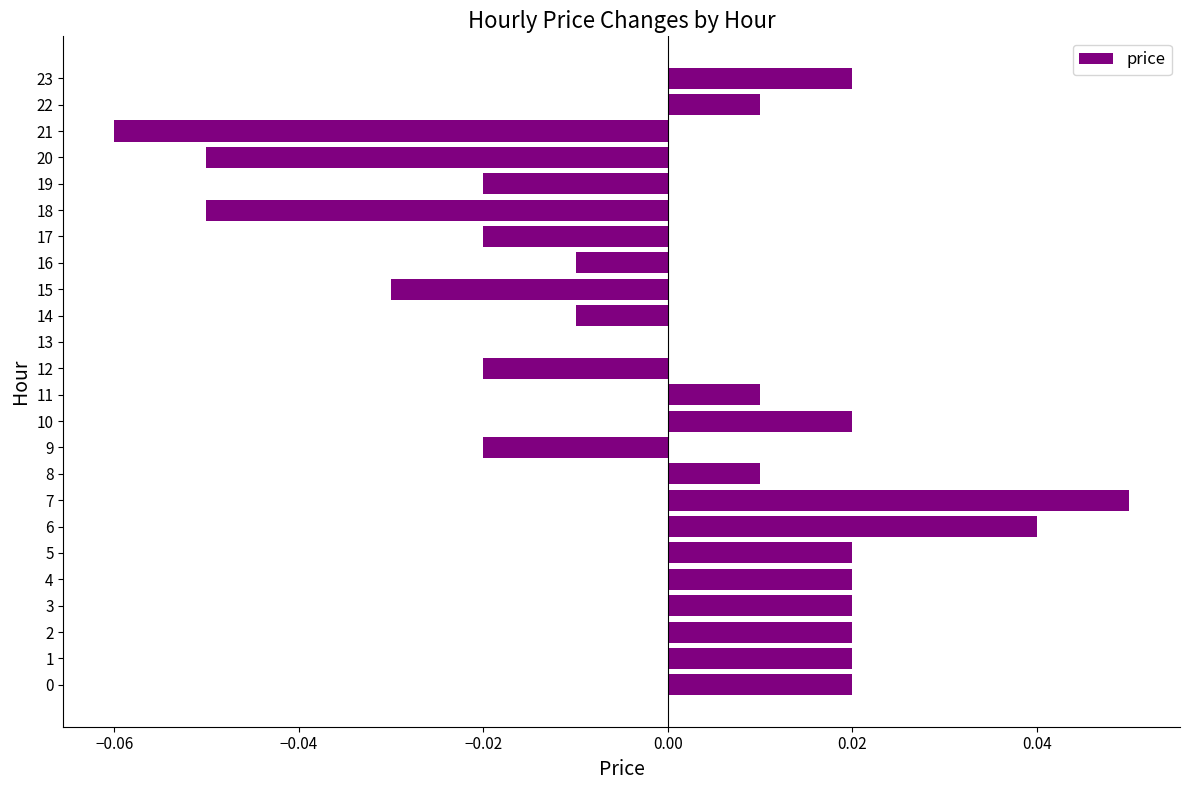

Which has a higher value, 9 or 6?

6